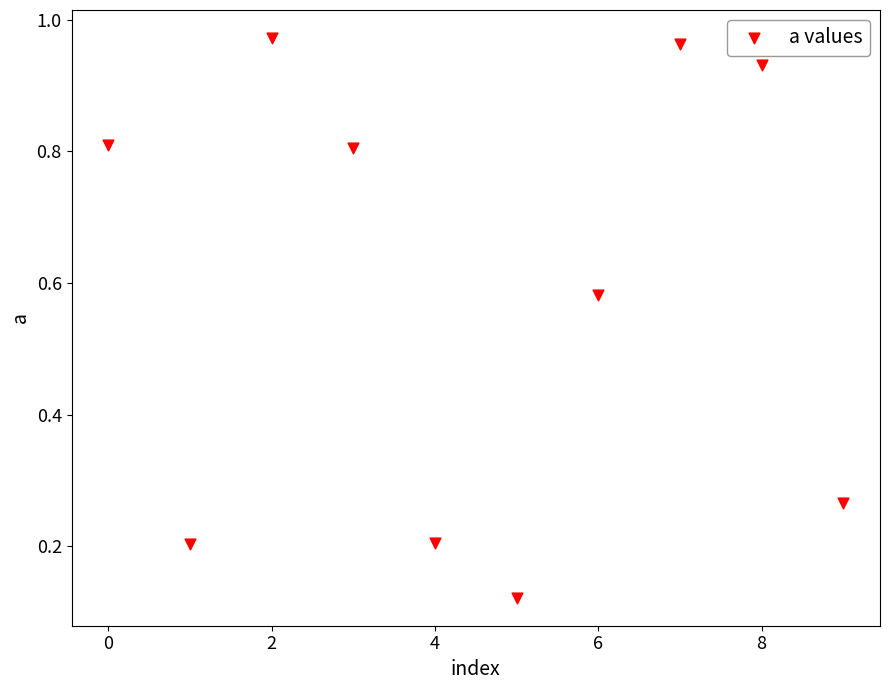

What is the range of Y values (max minus min)?

0.8